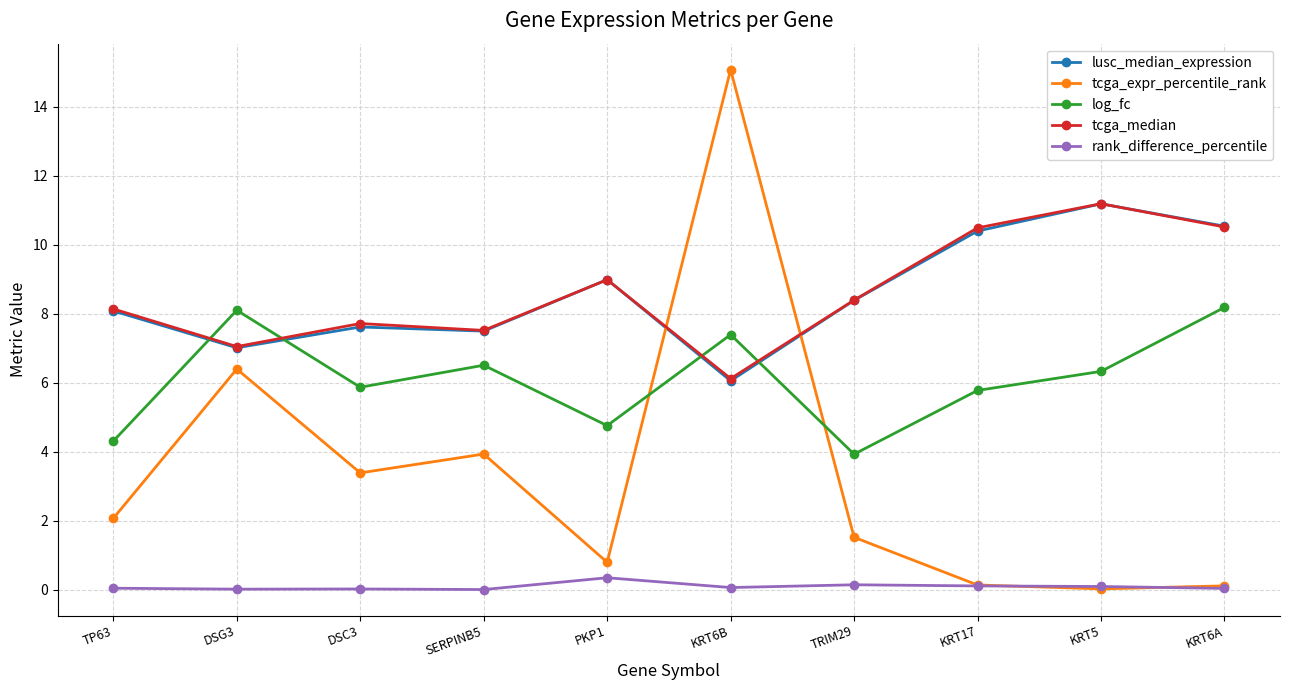

Between DSG3 and KRT6B, which series saw the biggest shift?

tcga_expr_percentile_rank